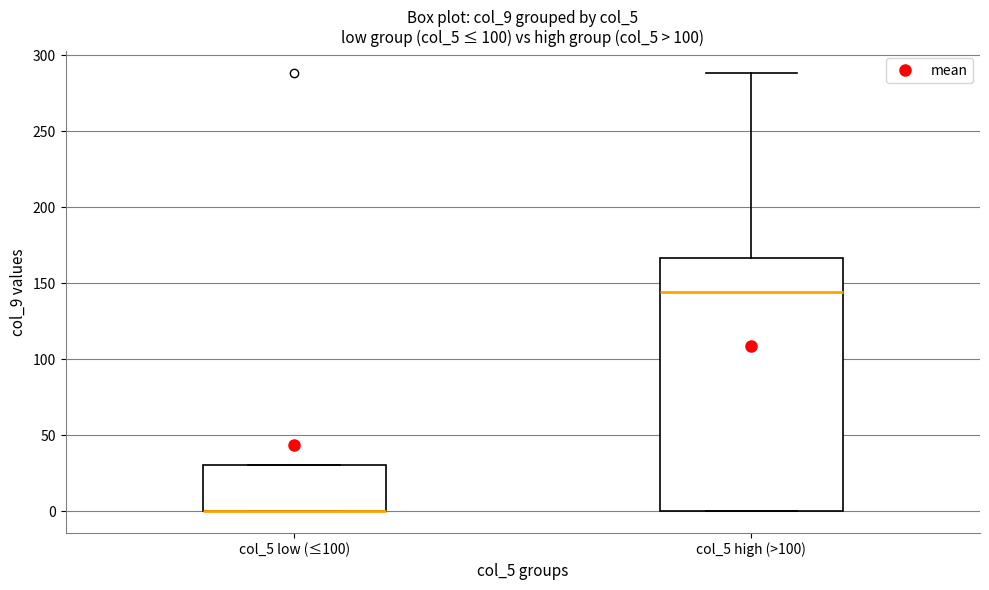

Reading left to right, read every box against the y-axis: the position of its median line, the range the box covers, and the ends of its whiskers. The values are not printed on the chart, so give them approximately, as read against the axis.

col_5 low (≤100): median 0 (drawn on the box's lower edge), box 0 to 30, whiskers 0 to 30
col_5 high (>100): median 145, box 0 to 165, whiskers 0 to 290